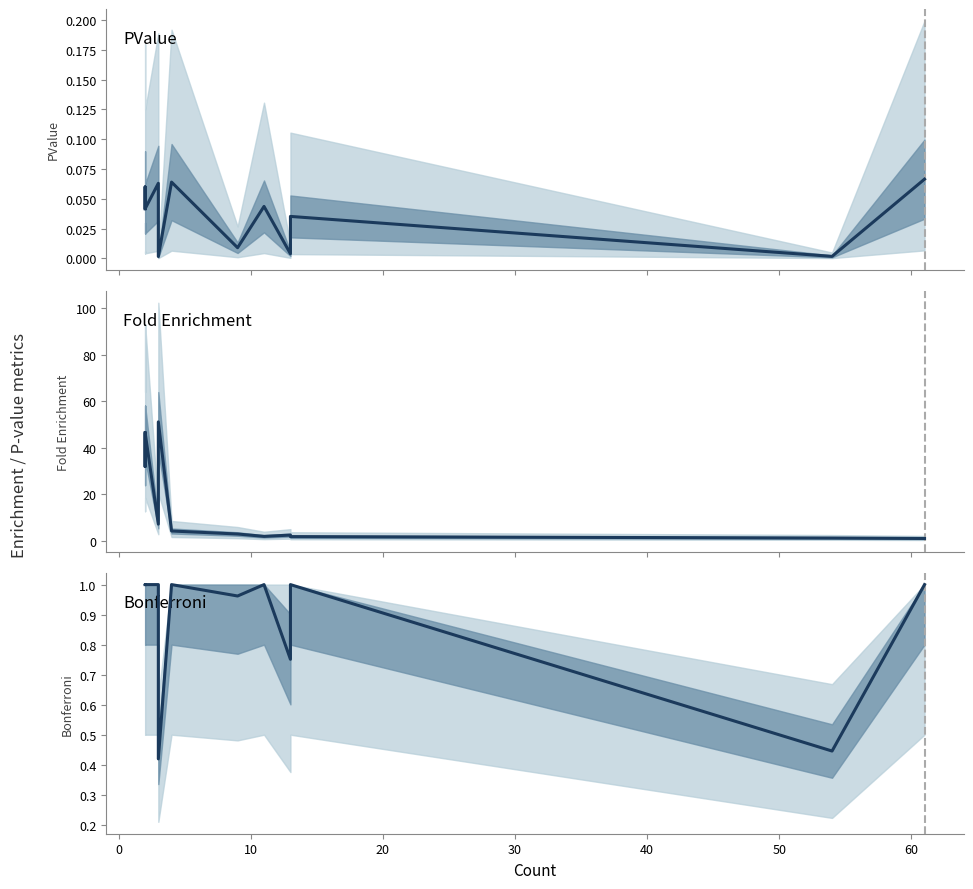

True or false: PValue and Bonferroni cross at least once.

False